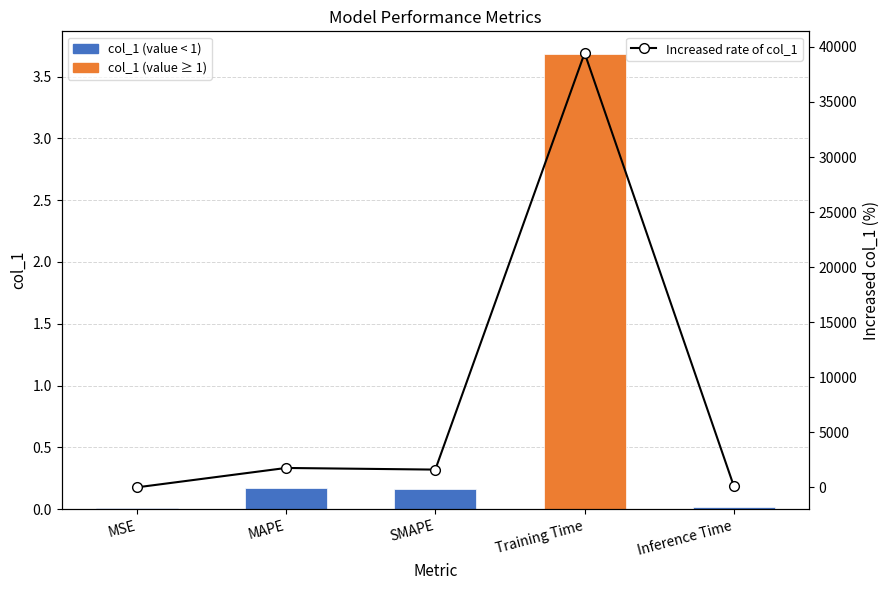

What is the label of the 1st bar from the right?

Inference Time